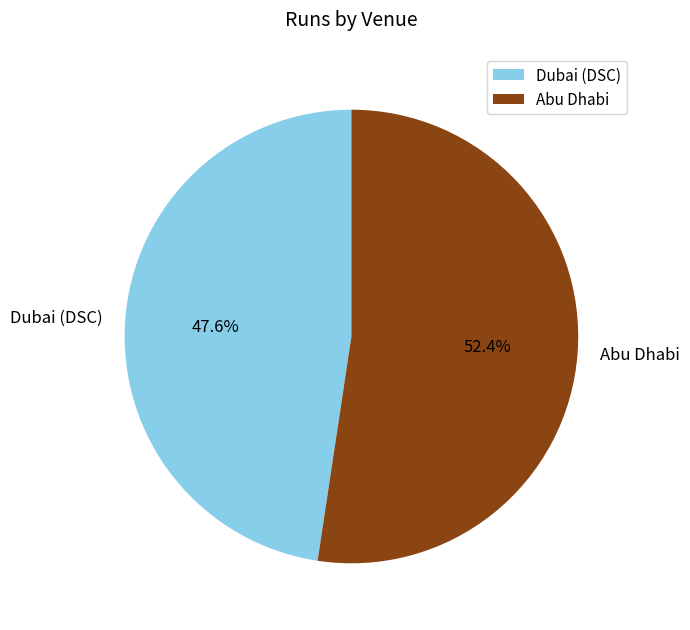

Count the number of slices in the pie.

2